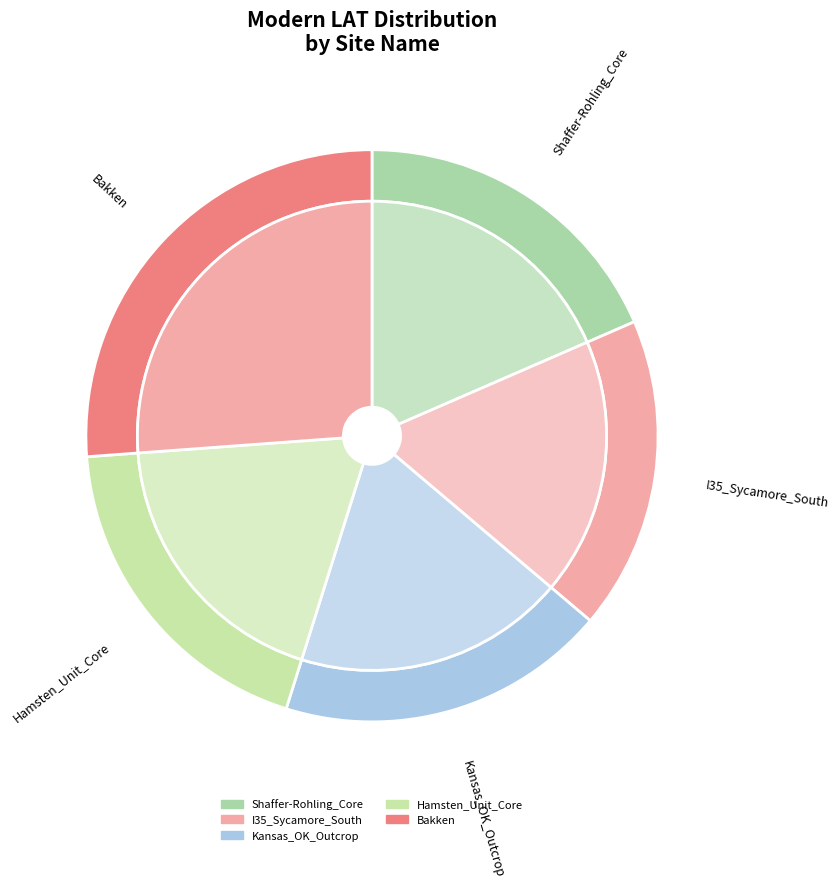

How many slices are in this pie chart?

5